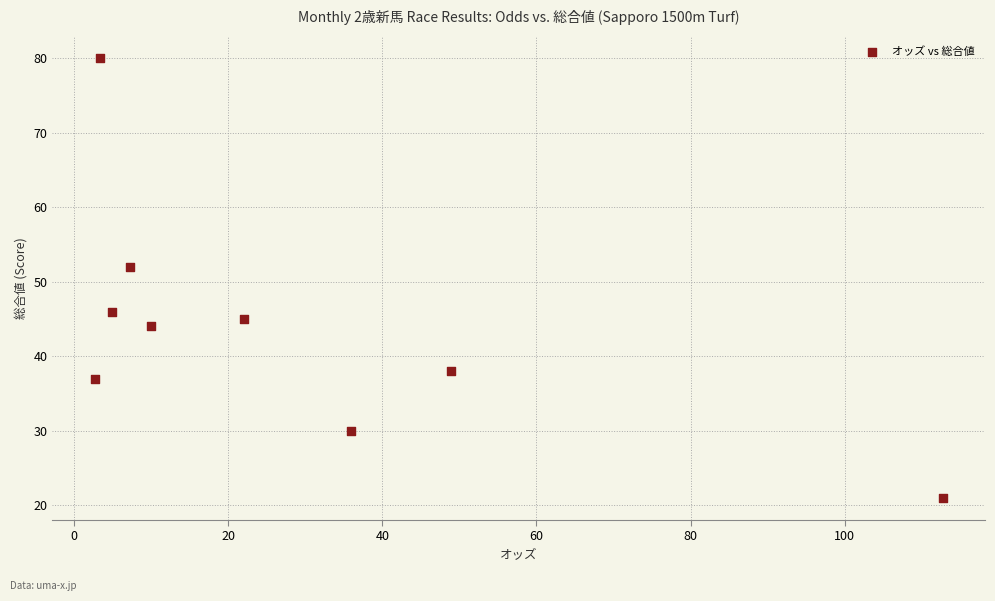

What is the average Y value?

44